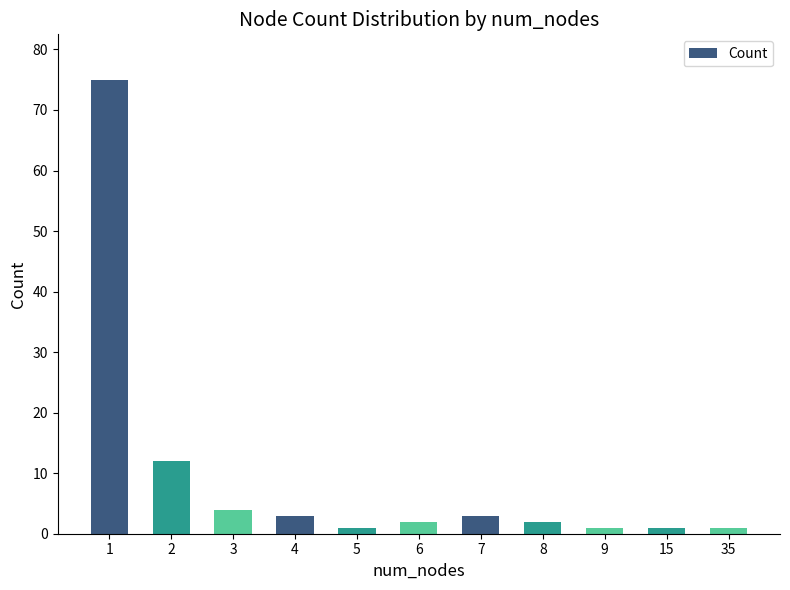

Approximately how many times larger is the value at 2 compared to 6?

6.0